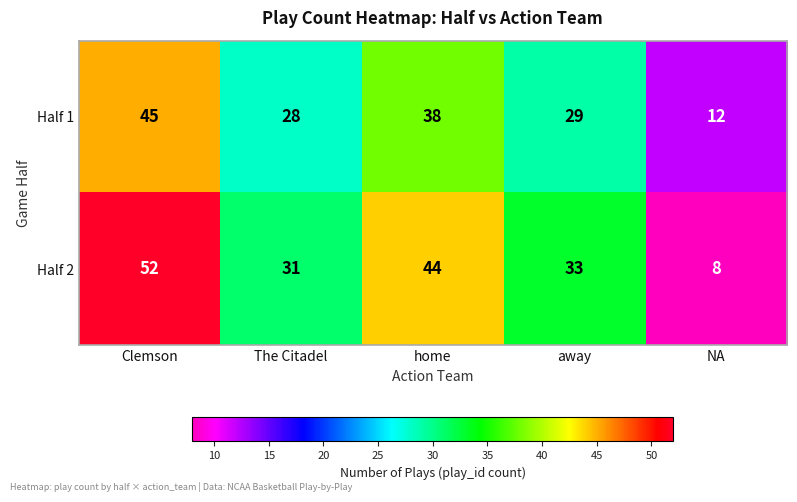

Which series has the largest total across all categories?

Half 2